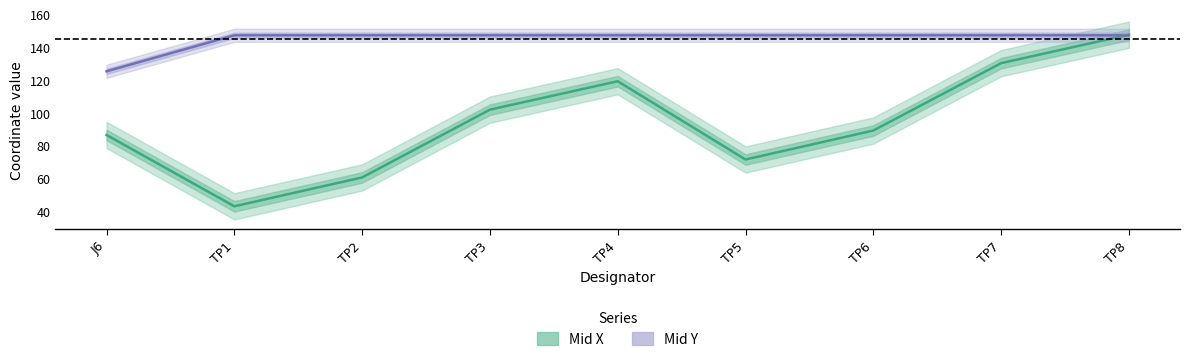

Reading left to right, extract all data points from this chart.

Mid X: J6=86.8	TP1=43.4	TP2=61.0	TP3=102.2	TP4=119.5	TP5=71.9	TP6=89.5	TP7=130.5	TP8=147.8
Mid Y: J6=125.5	TP1=147.4	TP2=147.4	TP3=147.4	TP4=147.4	TP5=147.4	TP6=147.4	TP7=147.4	TP8=147.4